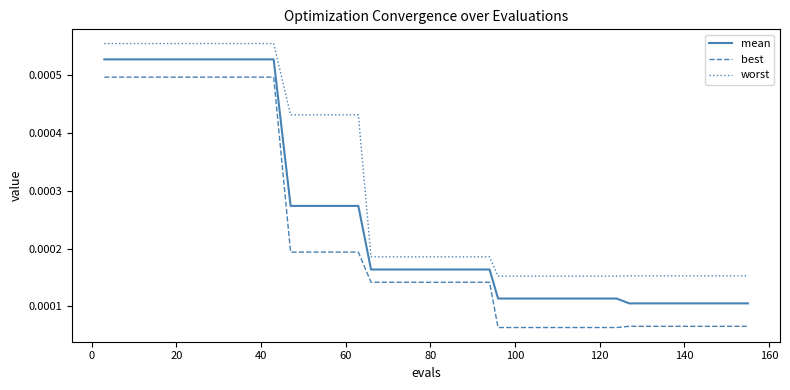

Rank the series by their maximum value, from highest to lowest.

worst, mean, best